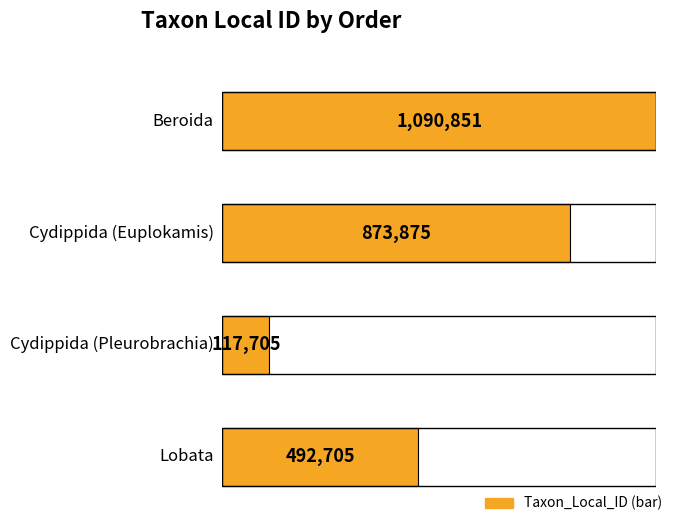

What is the minimum value shown in the chart?

117705